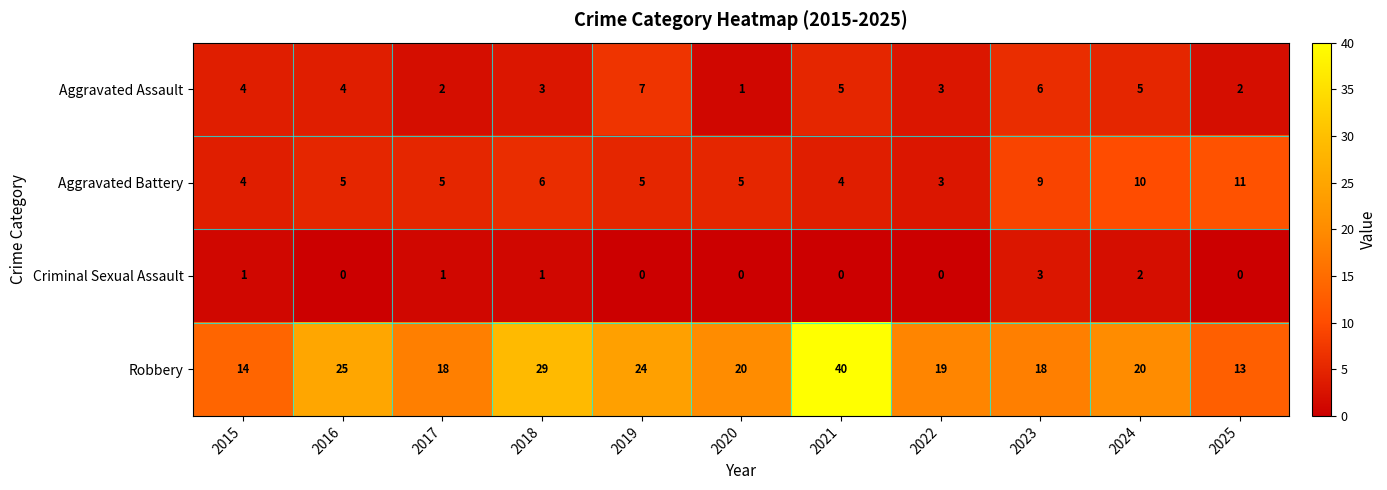

At how many categories does at least one series exceed 6?

11